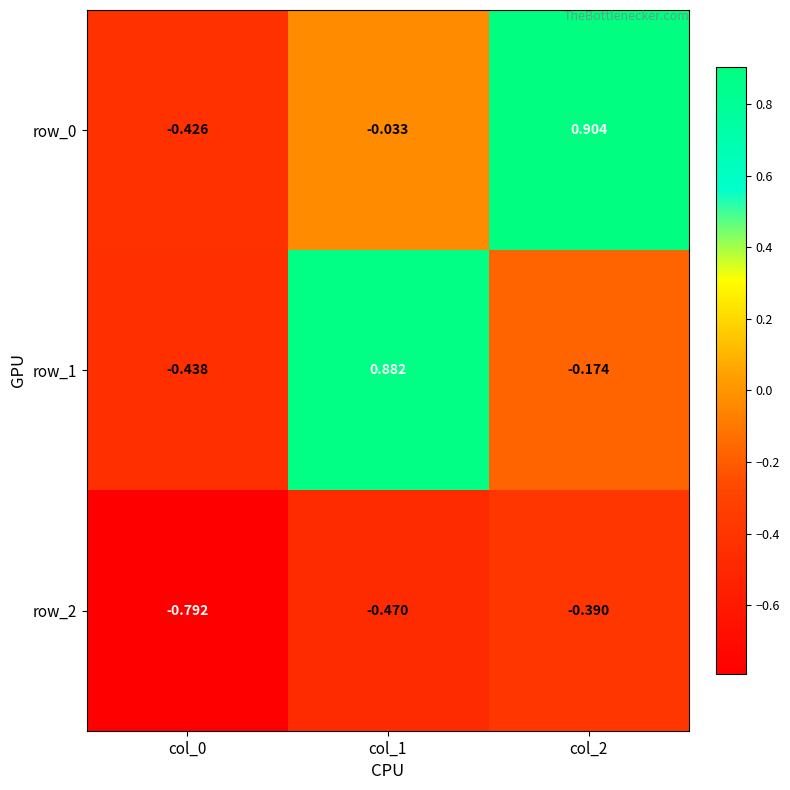

How many values in row_1 are below zero?

2